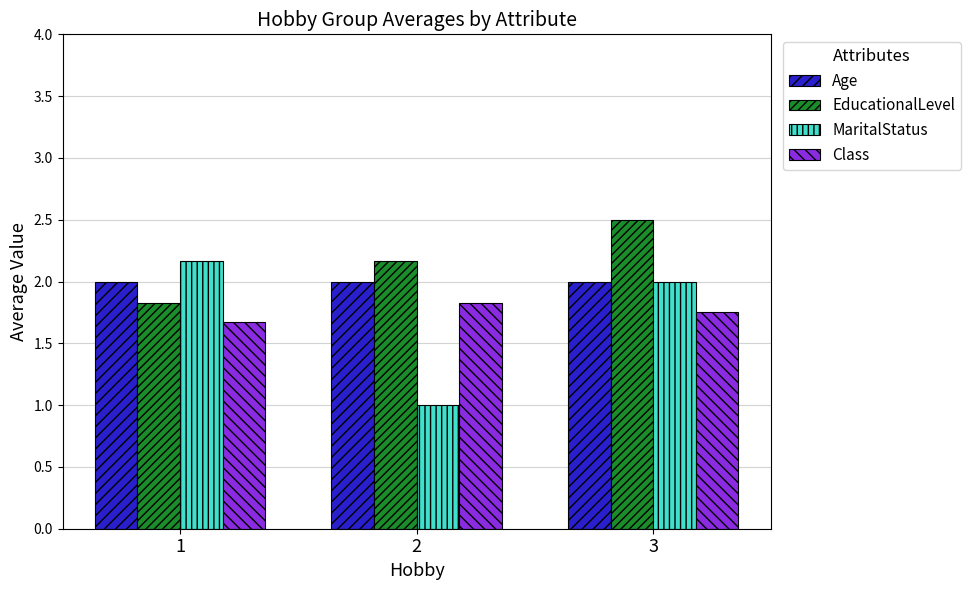

Is the value of MaritalStatus at 2 greater than the value of Age at 3?

No